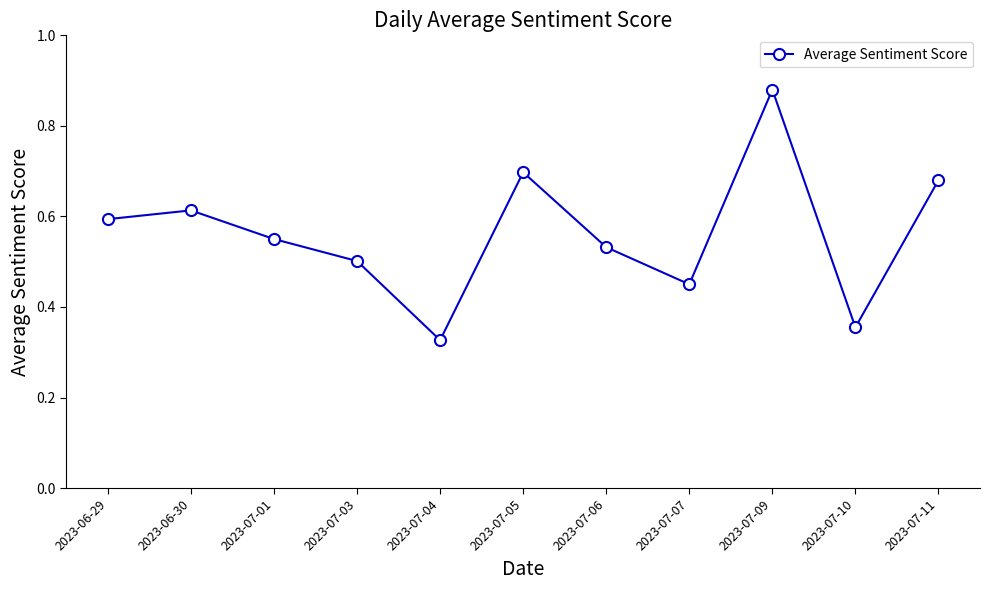

Which category has the lowest value across all series?

2023-07-04